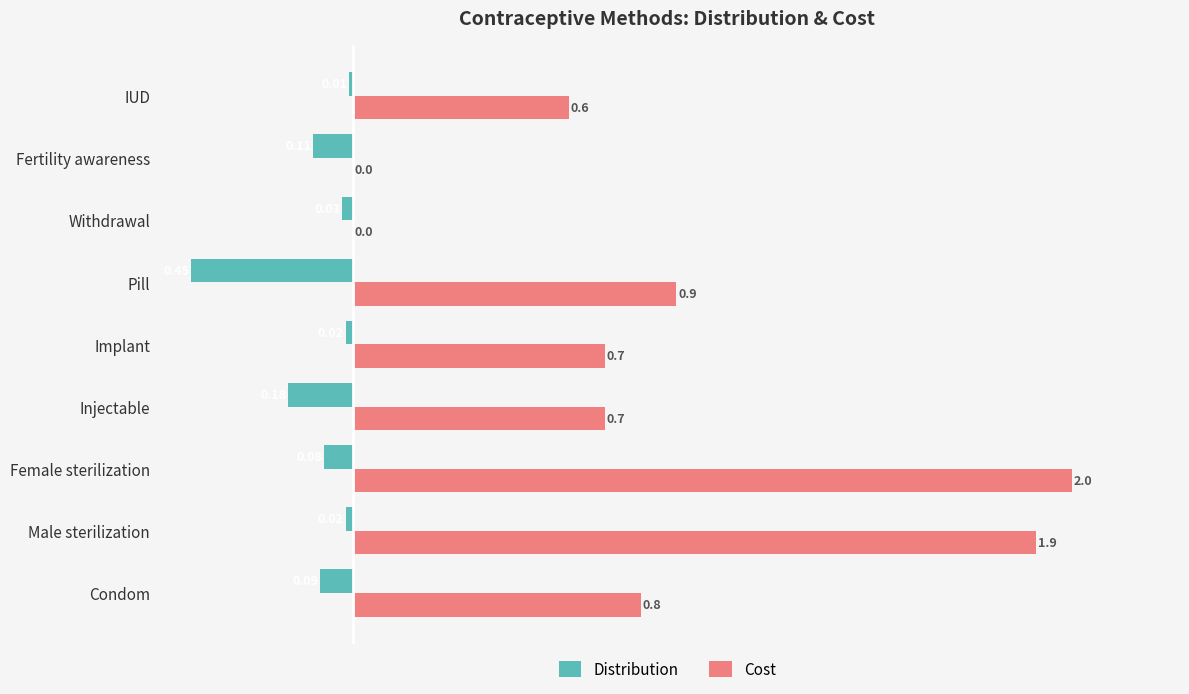

How many categories are shown in the chart?

9